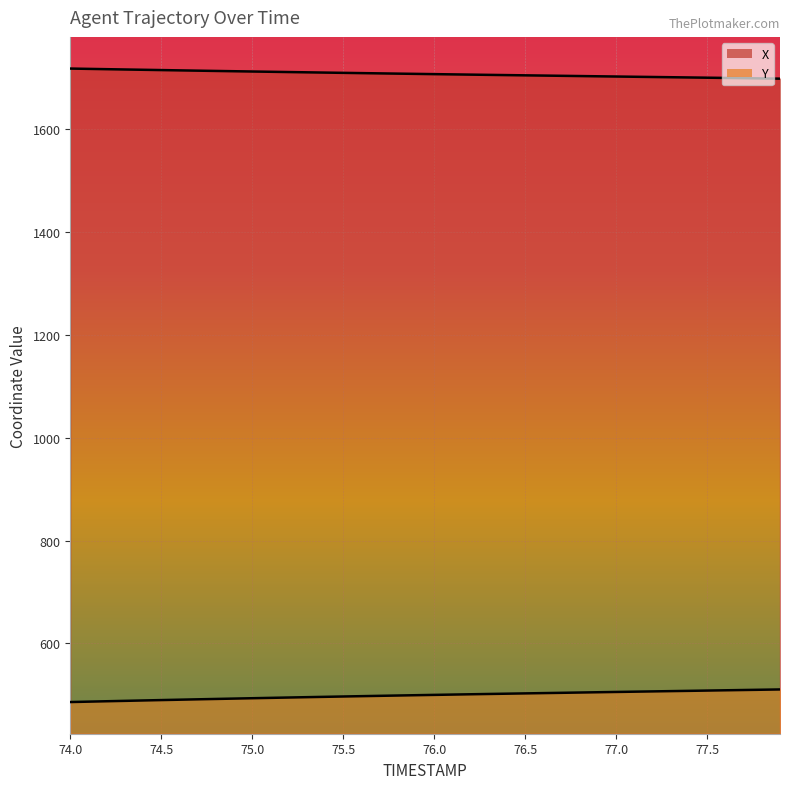

What is the label of the 32nd point from the left?

77.1